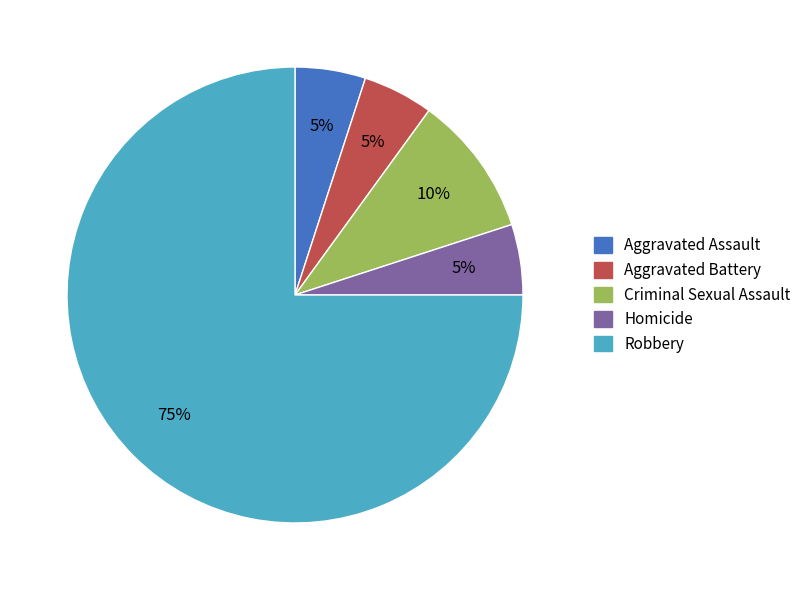

Between Robbery and Homicide, which is larger?

Robbery